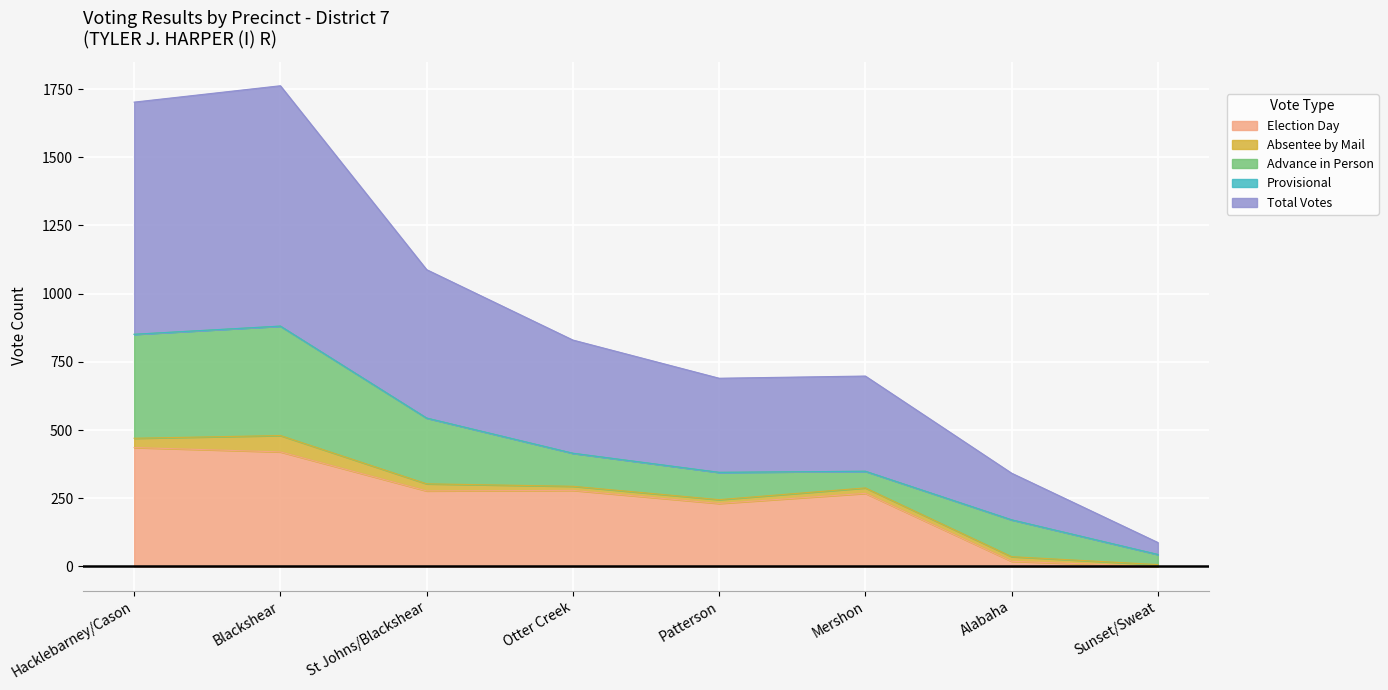

Rank the series by their maximum value, from highest to lowest.

Total Votes, Election Day, Advance in Person, Absentee by Mail, Provisional